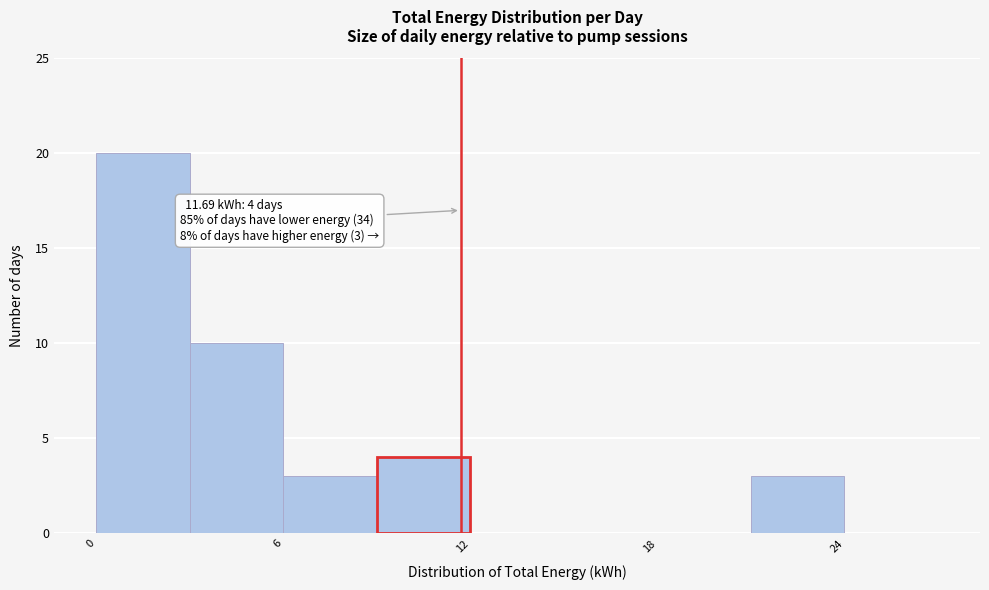

Read against the x-axis, roughly where is the centre of the tallest bar?

2